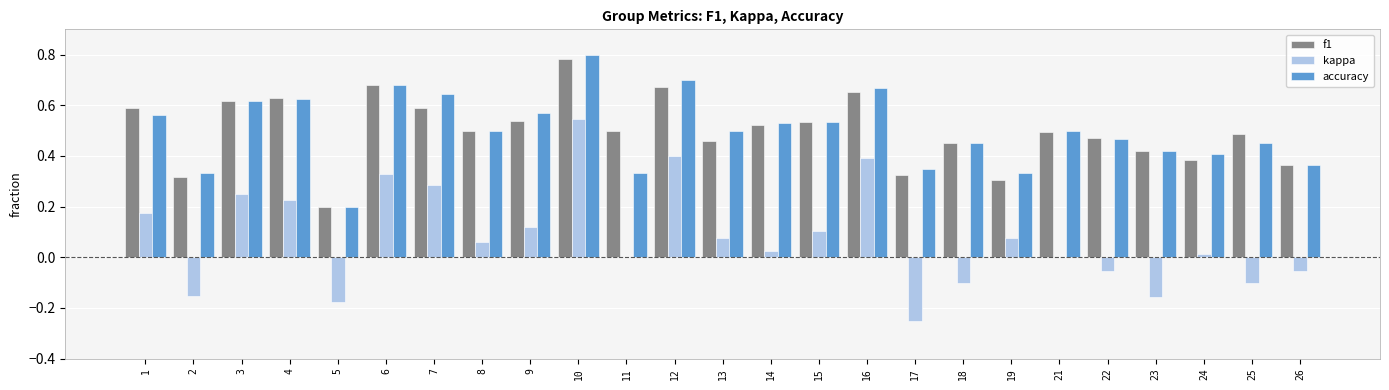

Between 2 and 9, which series saw the biggest shift?

kappa